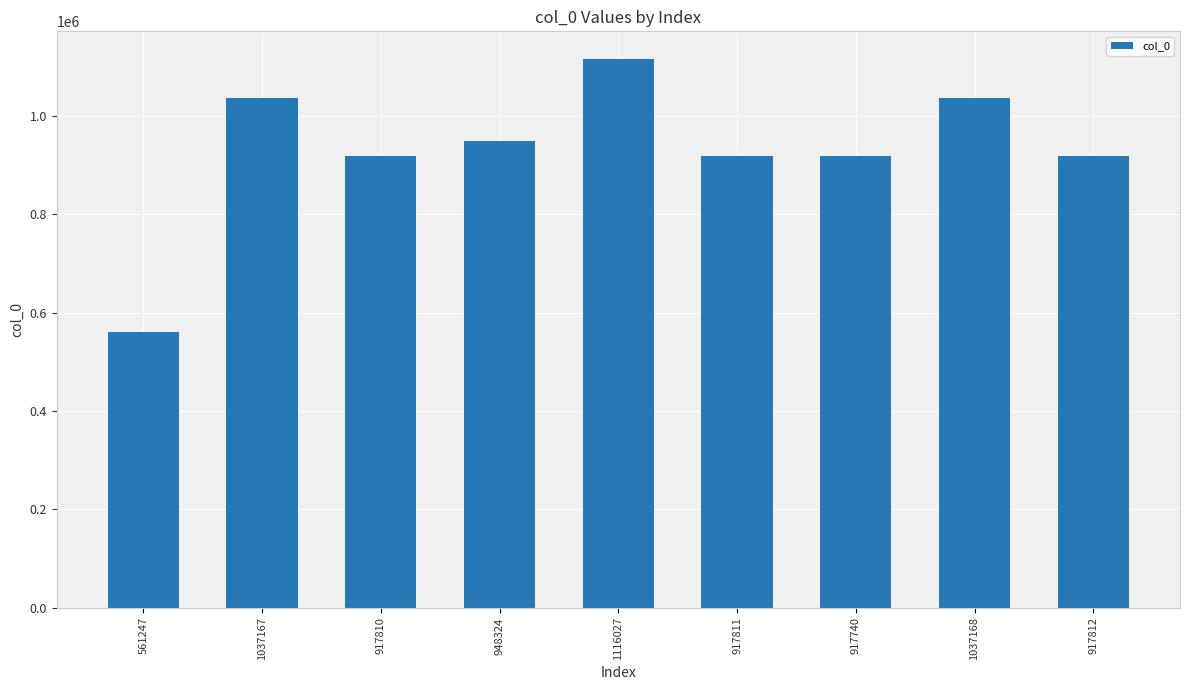

What is the ratio of the value at 1037167 to the value at 917812?

1.1